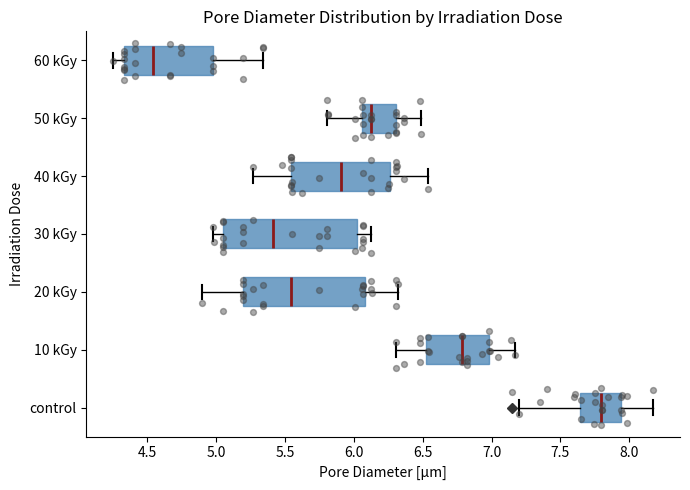

Where does the left whisker of the box for 50 kGy end on the x-axis? The values are not printed on the chart, so give them approximately, as read against the axis.

5.80